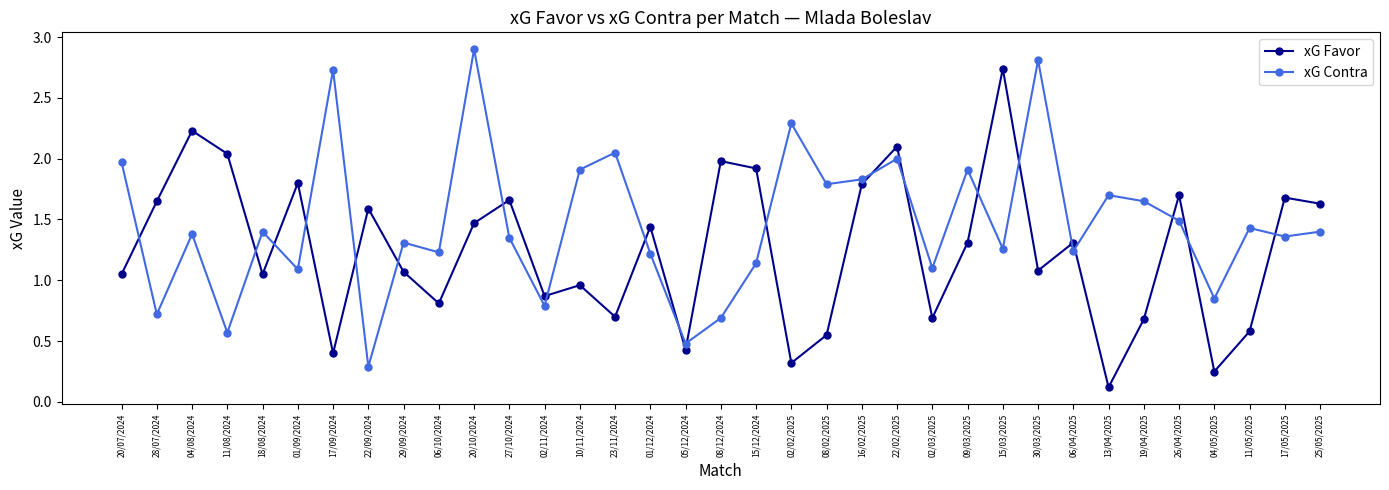

What is the label of the 27th point from the left?

30/03/2025